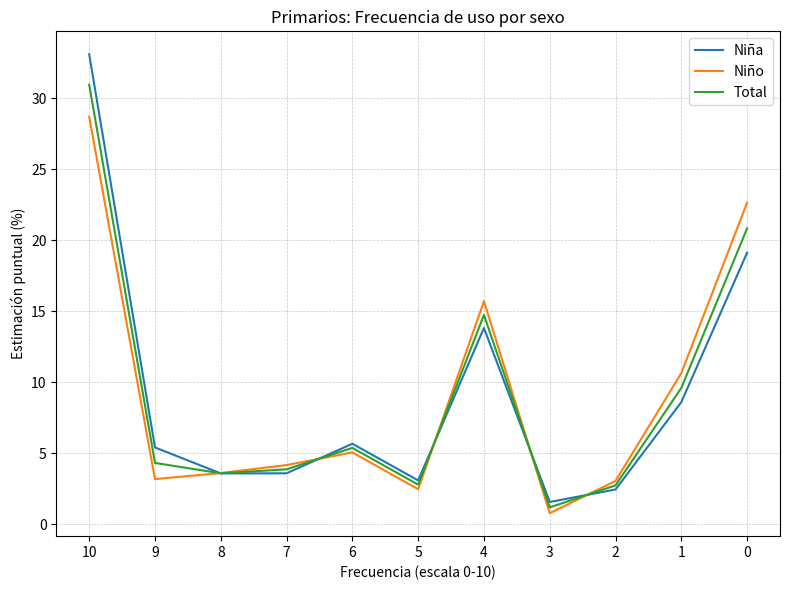

Which series has the largest range (max minus min)?

Niña